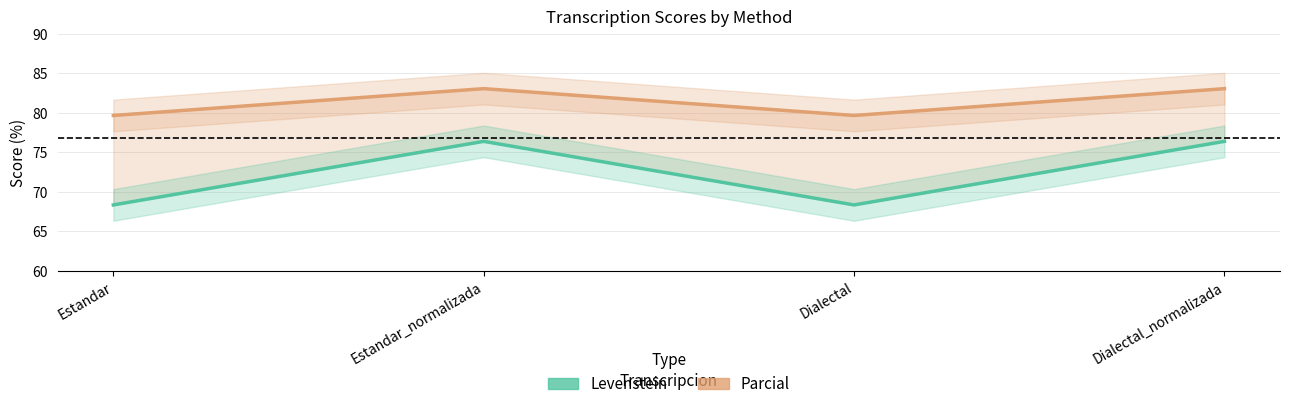

What is the label of the 4th point from the left?

Dialectal_normalizada